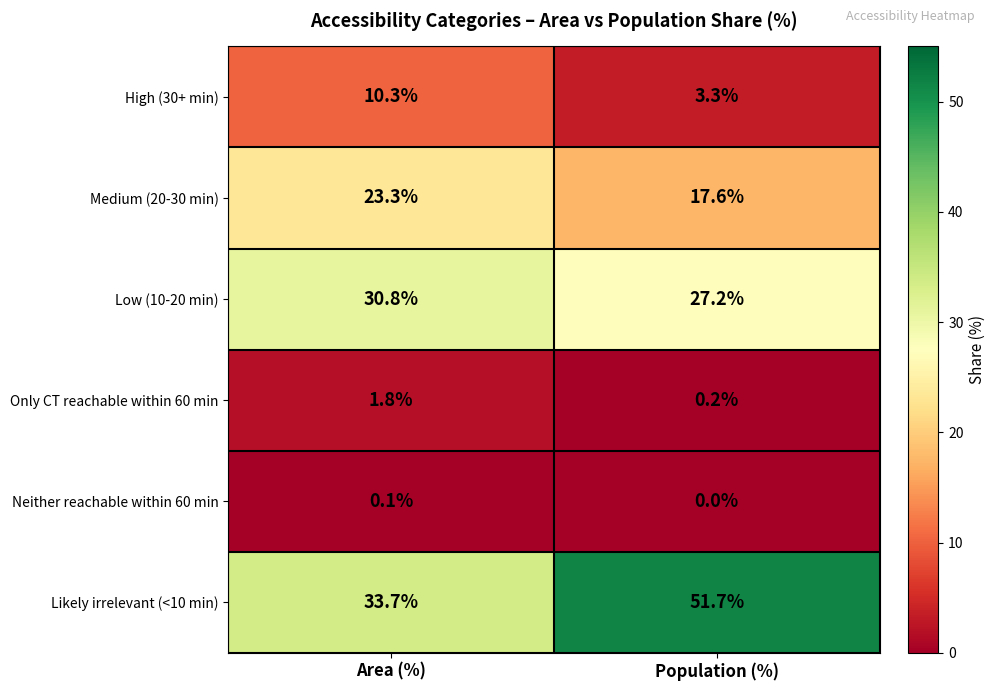

The value of High (30+ min) at Area (%) is 10.3. True or false?

True